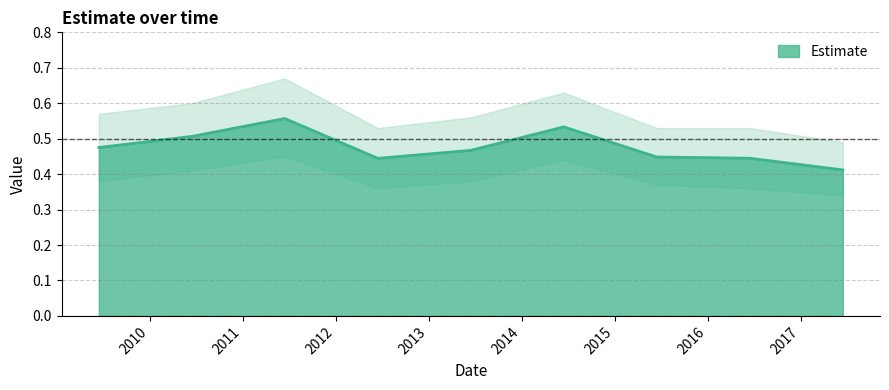

Reading left to right, list all the values displayed in this chart.

2009-06-15=0.5	2010-06-15=0.5	2011-06-15=0.6	2012-06-15=0.4	2013-06-15=0.5	2014-06-15=0.5	2015-06-15=0.4	2016-06-15=0.4	2017-06-15=0.4